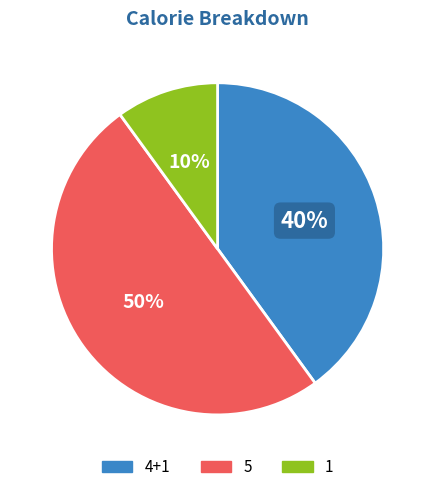

What is the smallest slice in the pie chart?

1